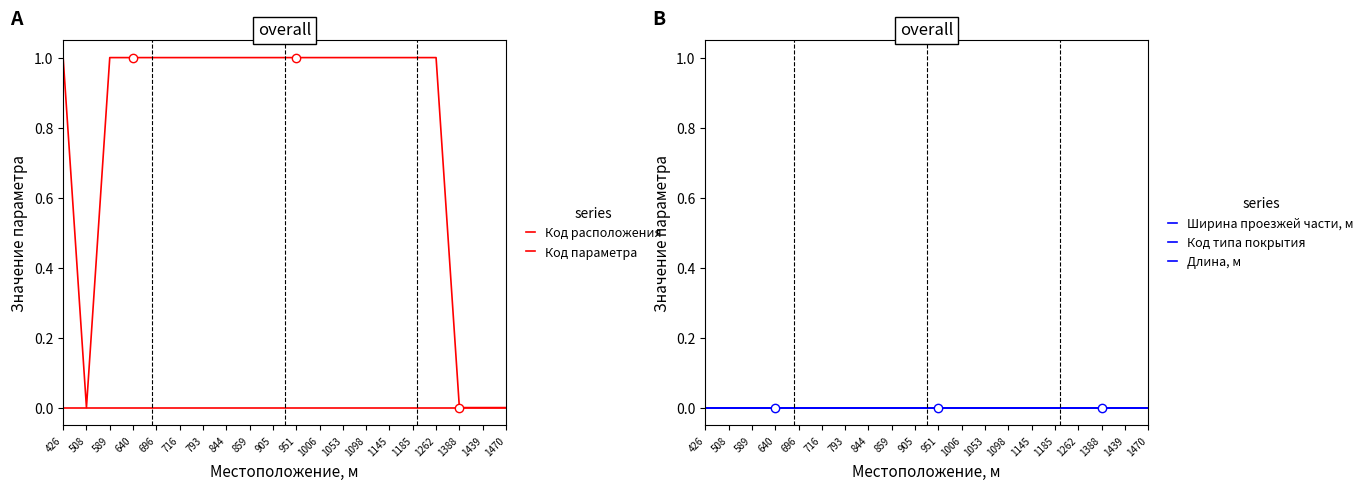

Reading left to right, list all the values displayed in this chart.

Код расположения: 426=1.0	508=0.0	589=1.0	640=1.0	696=1.0	716=1.0	793=1.0	844=1.0	859=1.0	905=1.0	951=1.0	1006=1.0	1053=1.0	1098=1.0	1145=1.0	1185=1.0	1262=1.0	1388=0.0	1439=0.0	1470=0.0
Код параметра: 426=0.0	508=0.0	589=0.0	640=0.0	696=0.0	716=0.0	793=0.0	844=0.0	859=0.0	905=0.0	951=0.0	1006=0.0	1053=0.0	1098=0.0	1145=0.0	1185=0.0	1262=0.0	1388=0.0	1439=0.0	1470=0.0
Ширина проезжей части, м: 426=0.0	508=0.0	589=0.0	640=0.0	696=0.0	716=0.0	793=0.0	844=0.0	859=0.0	905=0.0	951=0.0	1006=0.0	1053=0.0	1098=0.0	1145=0.0	1185=0.0	1262=0.0	1388=0.0	1439=0.0	1470=0.0
Код типа покрытия: 426=0.0	508=0.0	589=0.0	640=0.0	696=0.0	716=0.0	793=0.0	844=0.0	859=0.0	905=0.0	951=0.0	1006=0.0	1053=0.0	1098=0.0	1145=0.0	1185=0.0	1262=0.0	1388=0.0	1439=0.0	1470=0.0
Длина, м: 426=0.0	508=0.0	589=0.0	640=0.0	696=0.0	716=0.0	793=0.0	844=0.0	859=0.0	905=0.0	951=0.0	1006=0.0	1053=0.0	1098=0.0	1145=0.0	1185=0.0	1262=0.0	1388=0.0	1439=0.0	1470=0.0